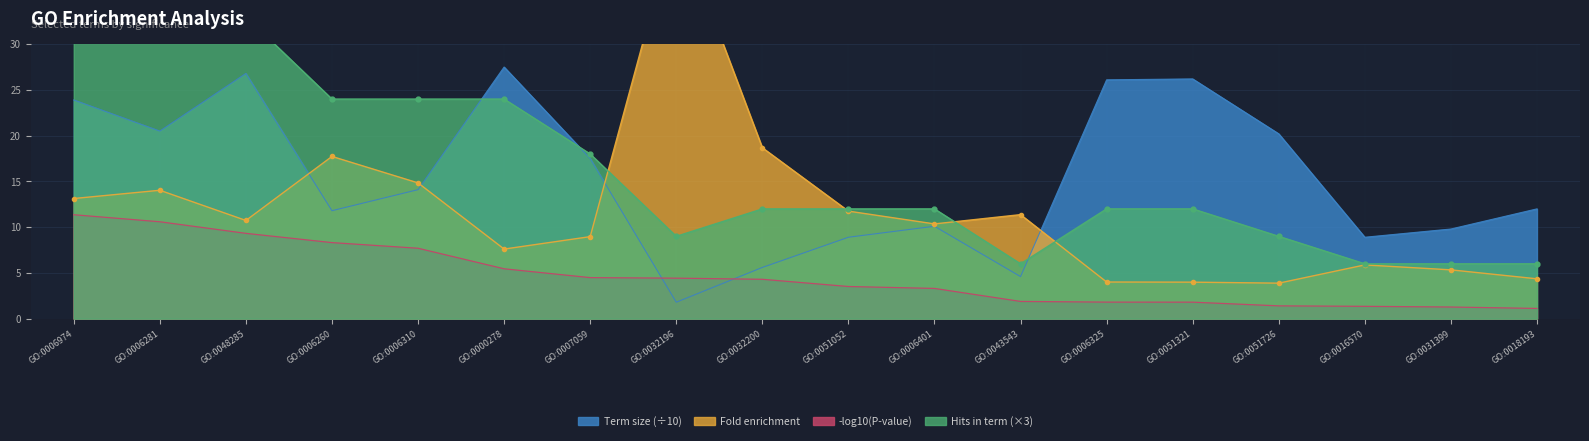

What is the greatest value displayed?

43.6